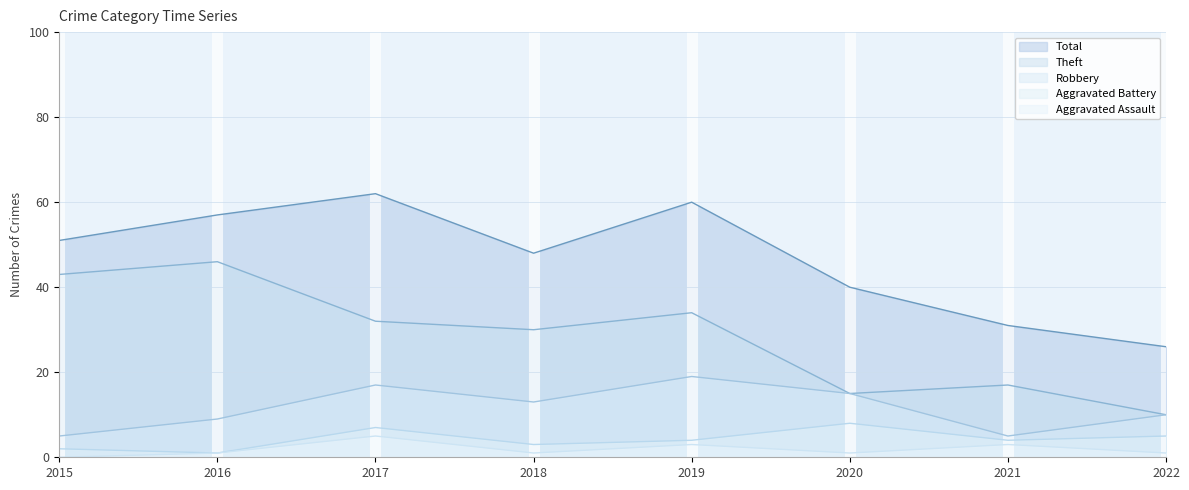

True or false: Aggravated Battery has a value of 7 at 2021.

False